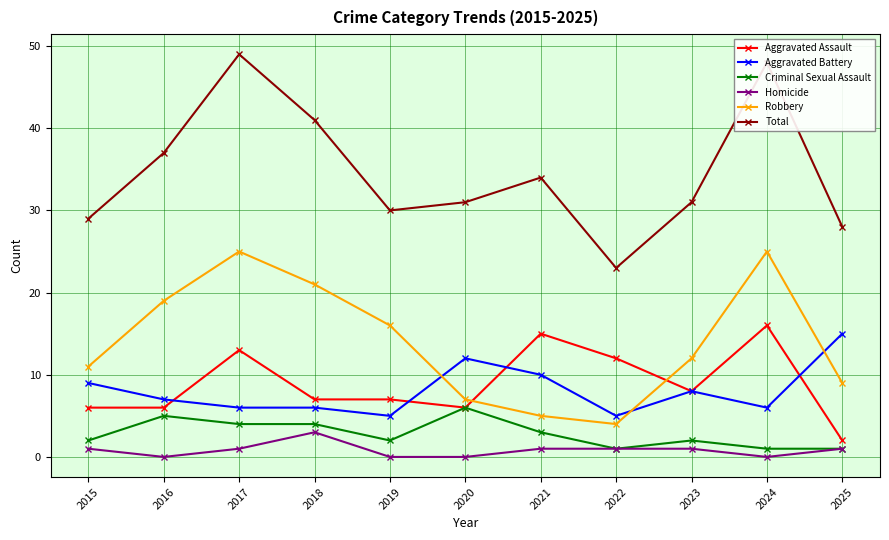

Count the number of data series in this chart.

6